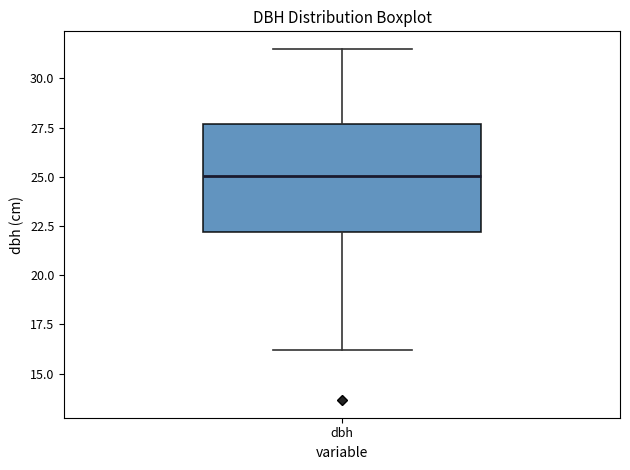

Read this box plot against the y-axis: the position of the median line, the range covered by the box, and the ends of both whiskers. The values are not printed on the chart, so give them approximately, as read against the axis.

median 25.0, box 22.0 to 27.5, whiskers 16.0 to 31.5